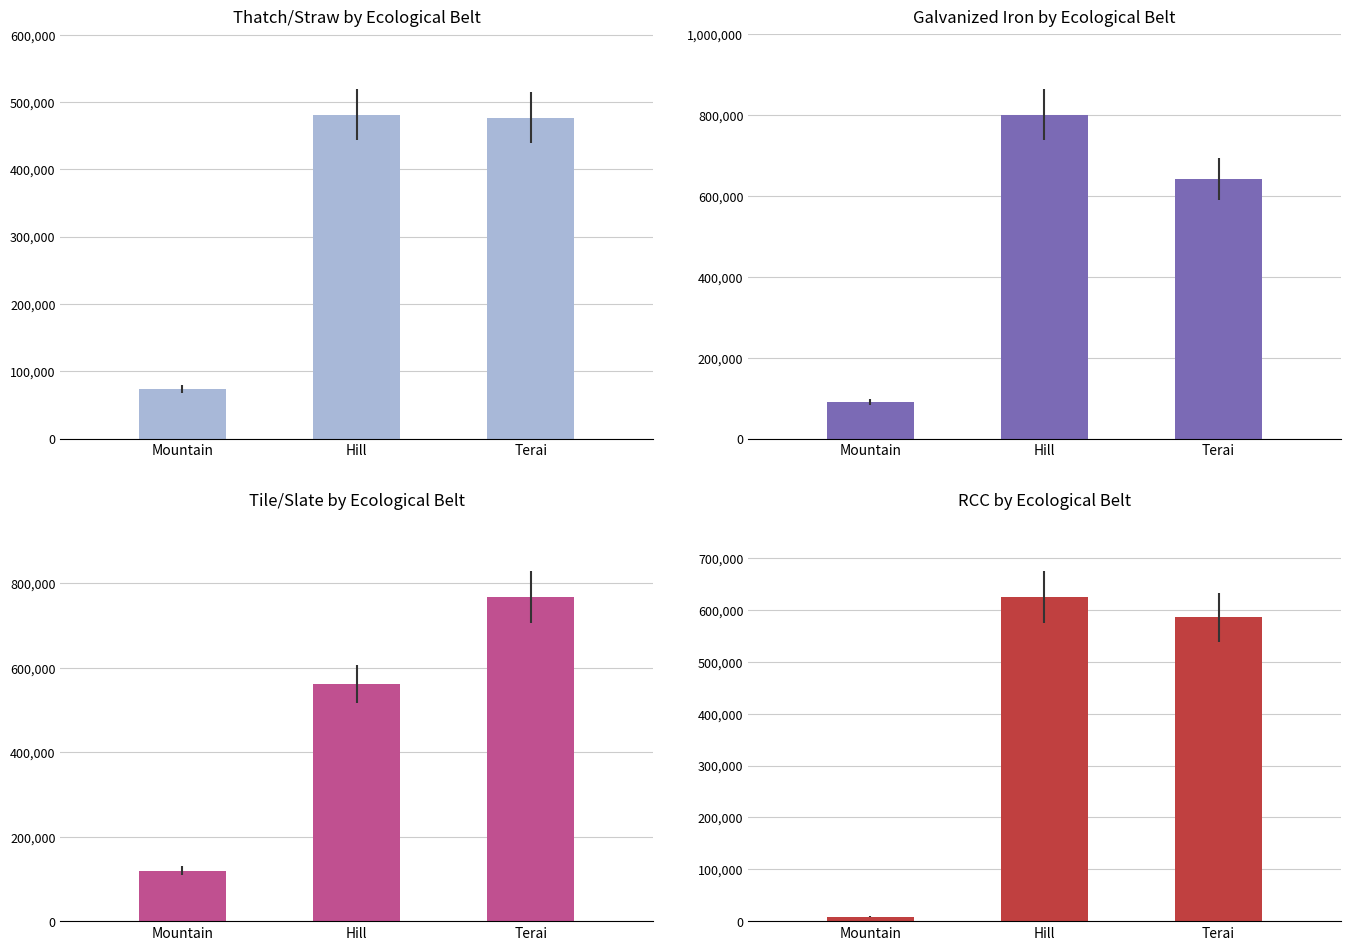

Reading left to right, transcribe all the data shown in this chart.

Thatch/Straw: 74108	481308	476866
Galvanized Iron: 90458	801026	641320
Tile/Slate: 119815	560556	766627
RCC: 8585	624653	585822